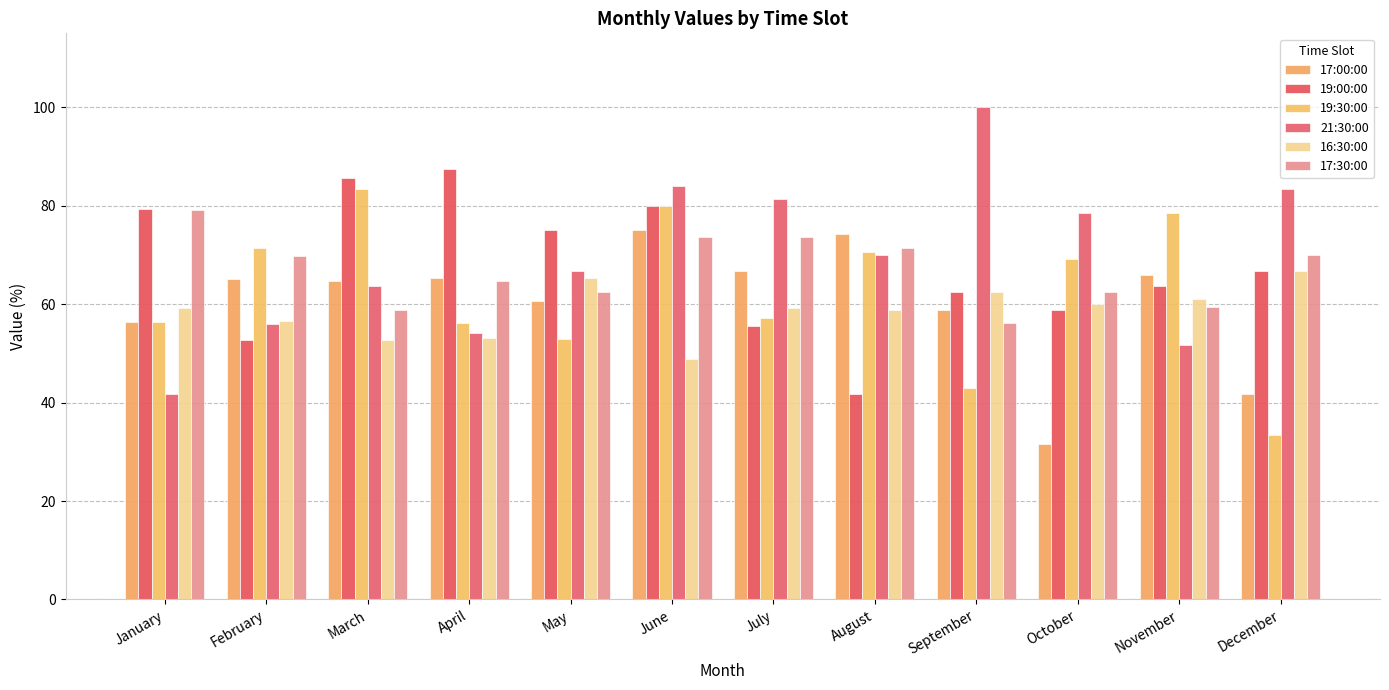

List the labels in order of 17:30:00 value, largest first.

January, July, June, August, December, February, April, May, October, November, March, September